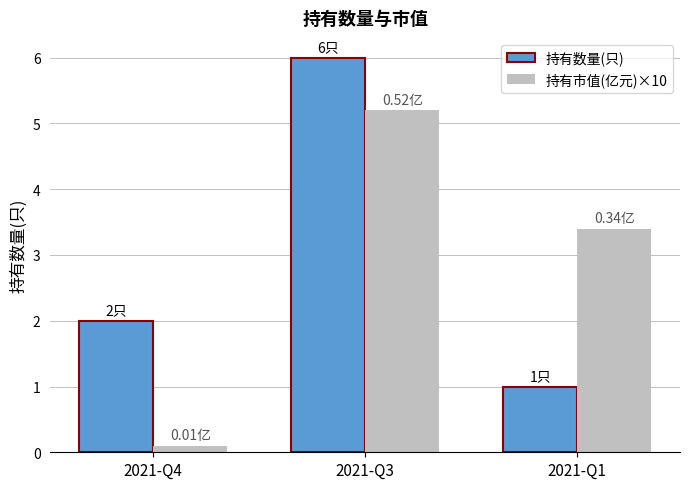

How many bars are there in each group?

2